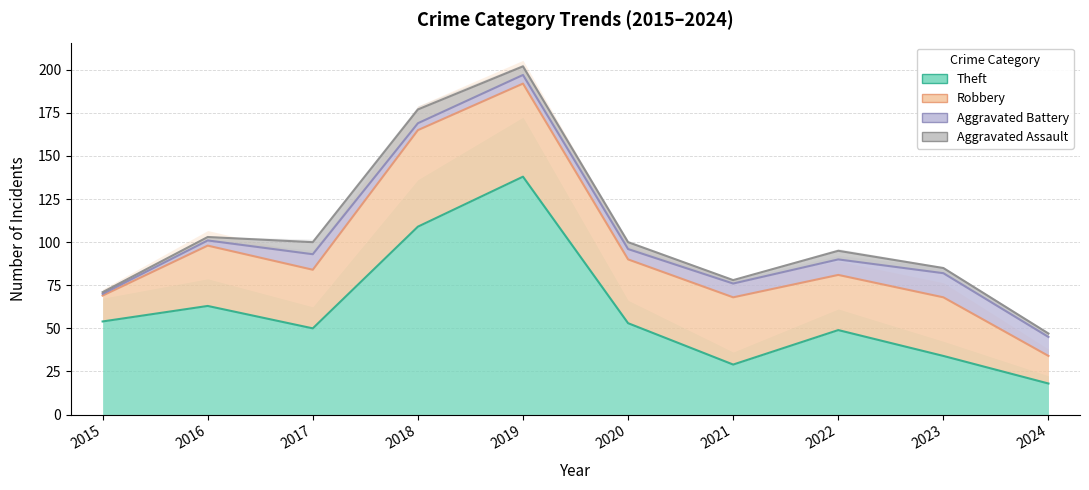

How many values in the Robbery series exceed 35?

4